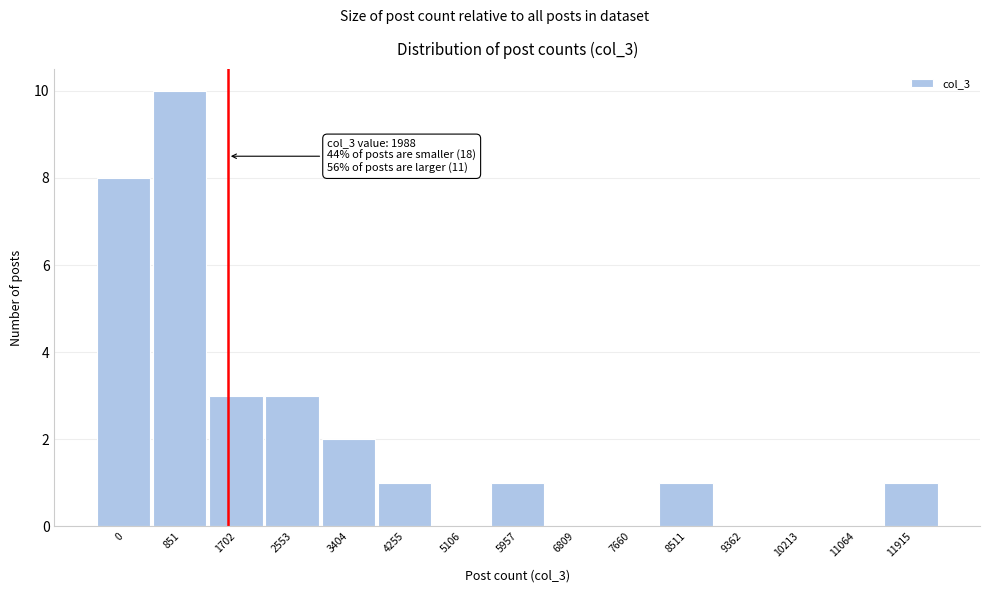

Reading left to right, extract all data points from this chart.

0=8	851=10	1702=3	2553=3	3404=2	4255=1	5106=0	5957=1	6809=0	7660=0	8511=1	9362=0	10213=0	11064=0	11915=1